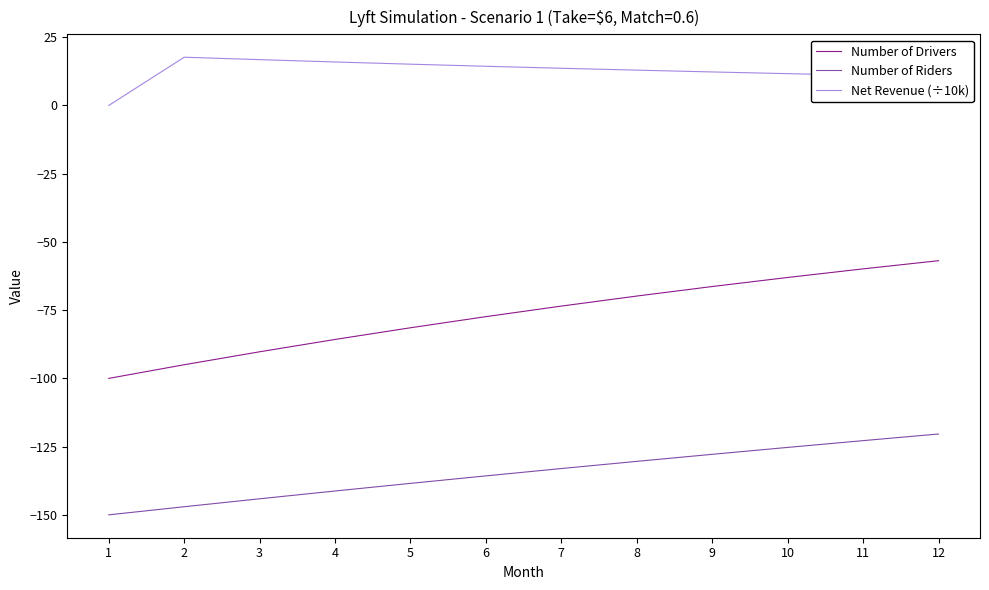

How many positive values does the Net Revenue (÷10k) series have?

11